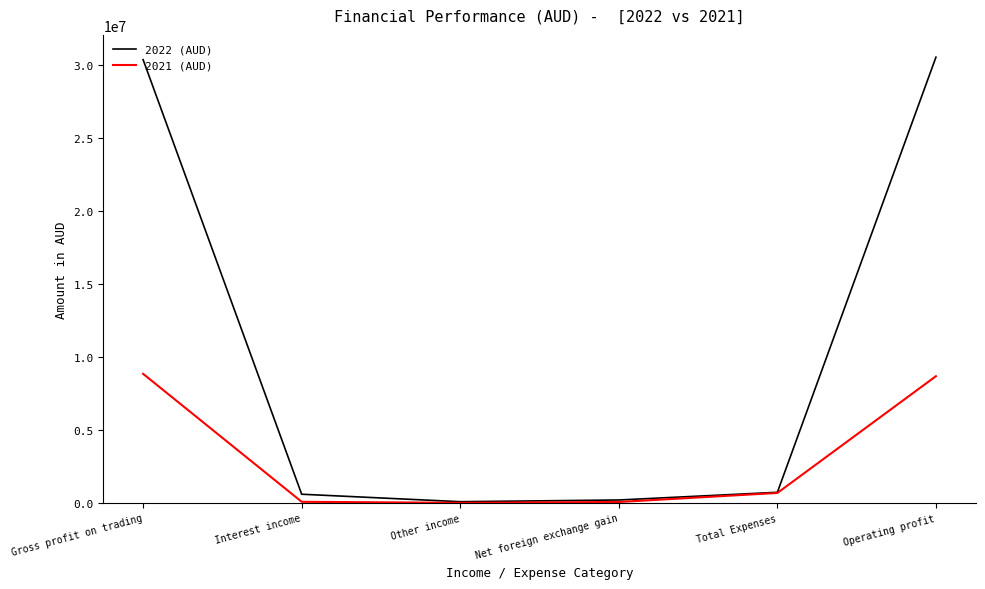

What value does the 2022 (AUD) series have at Operating profit?

30548785